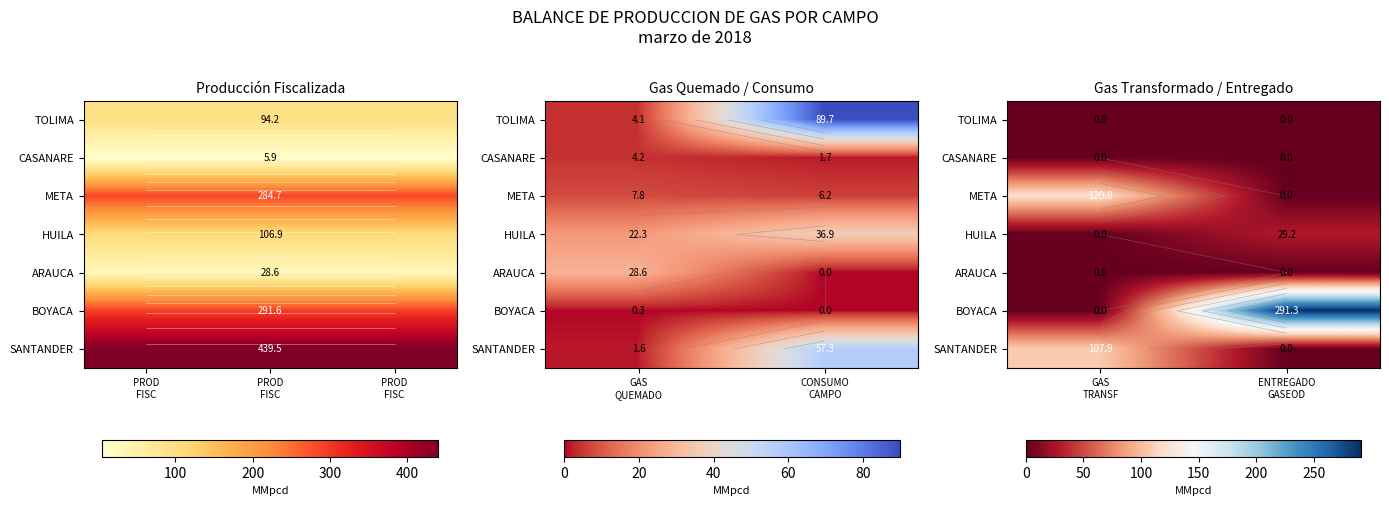

Which has a higher value, GAS TRANSF or ENTREGADO GASEOD?

GAS TRANSF